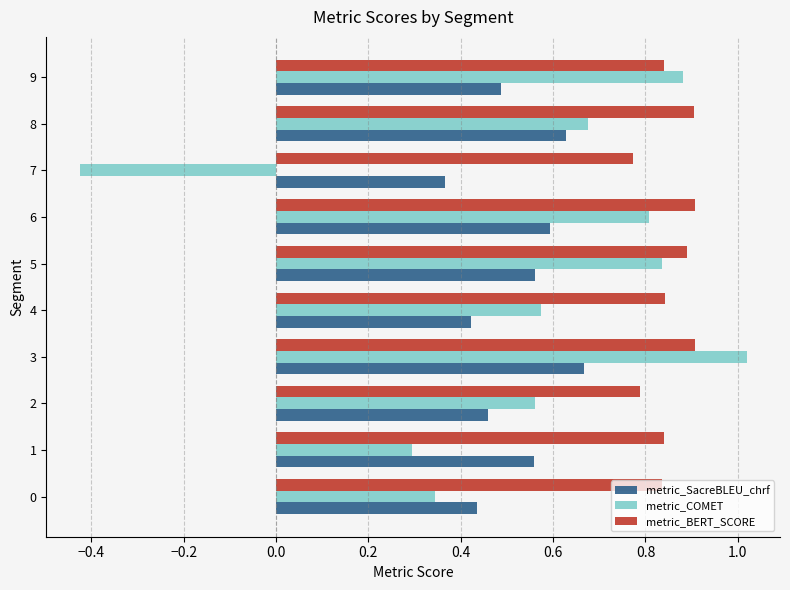

Count the metric_SacreBLEU_chrf values in the range 0 to 1.

10